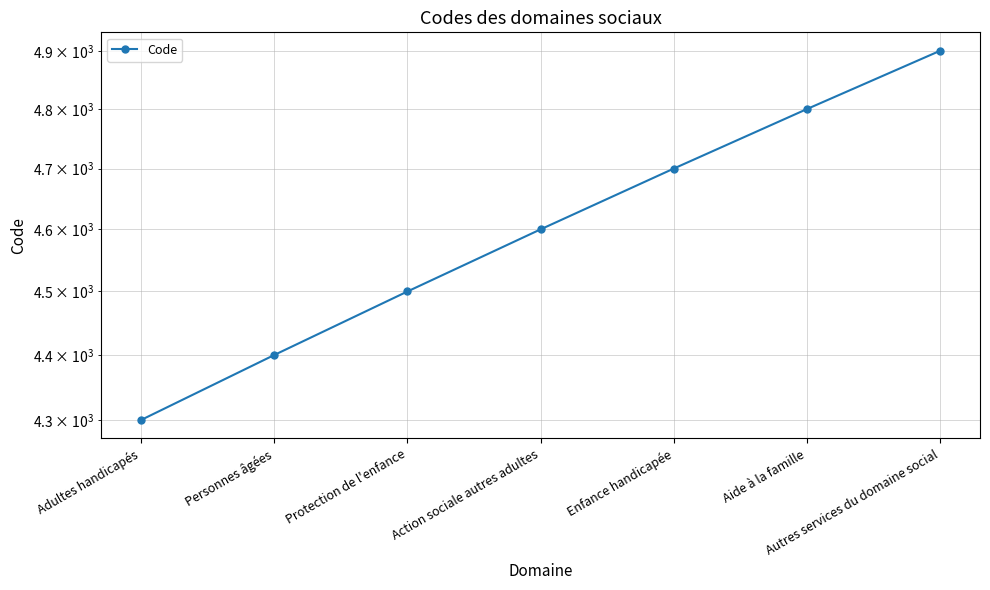

Where does the data first go above 4600?

Enfance handicapée